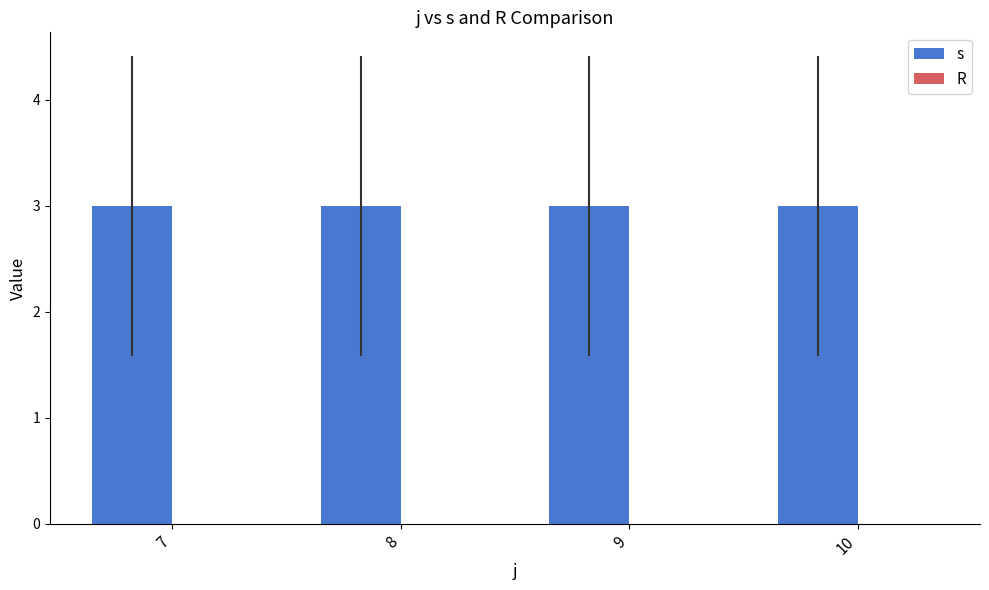

What are all the series names shown in the legend?

s, R